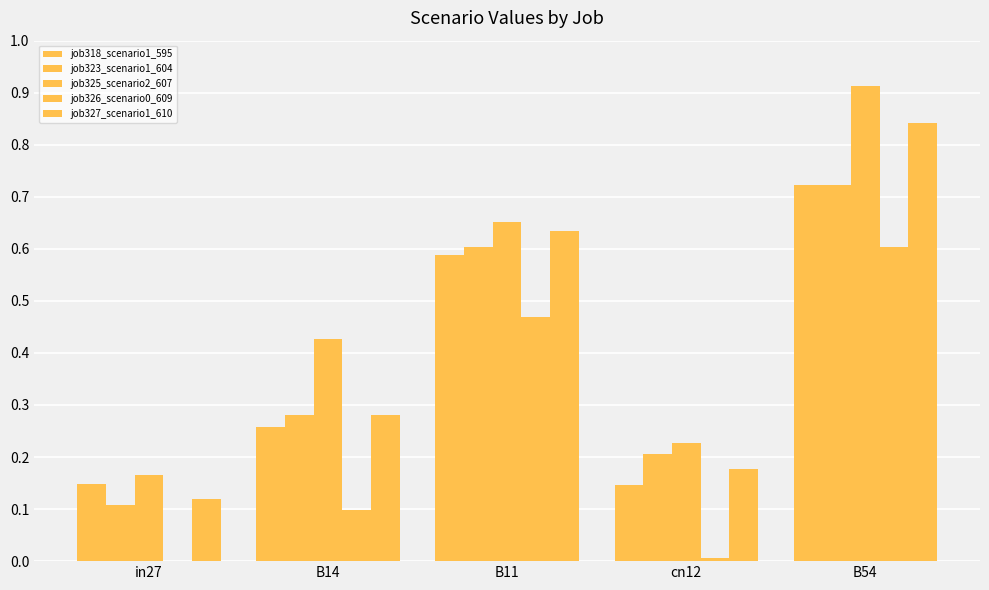

How many categories are shown in the chart?

5